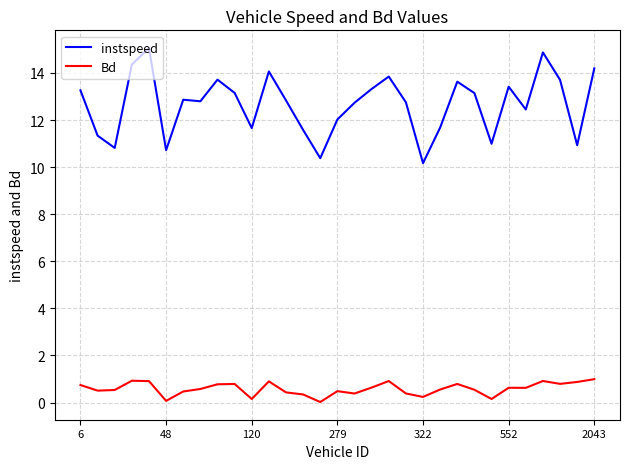

In Bd, how many points are higher than both neighbors (excluding endpoints)?

8